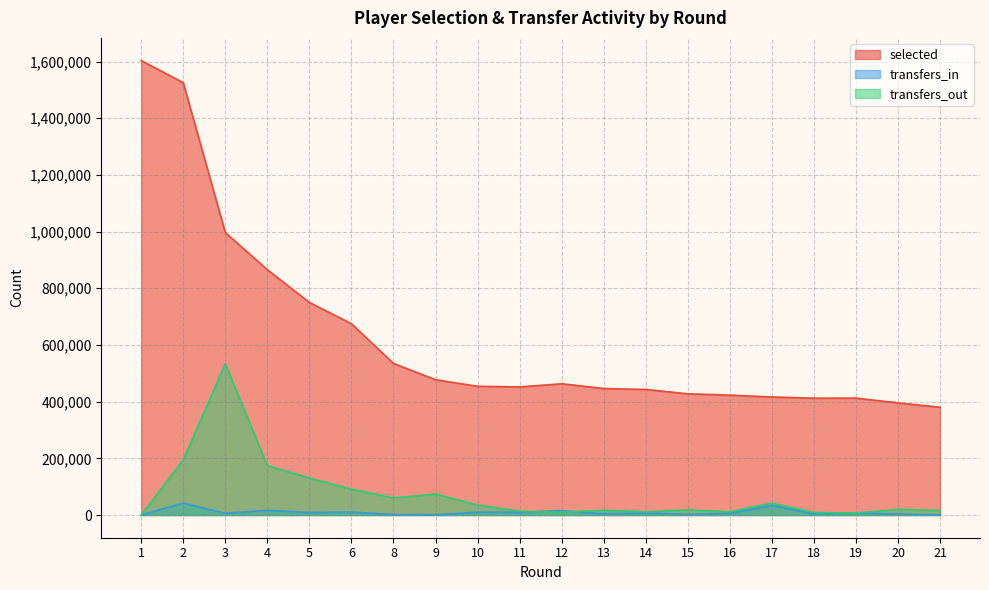

How many data points in selected are less than 454177?

10